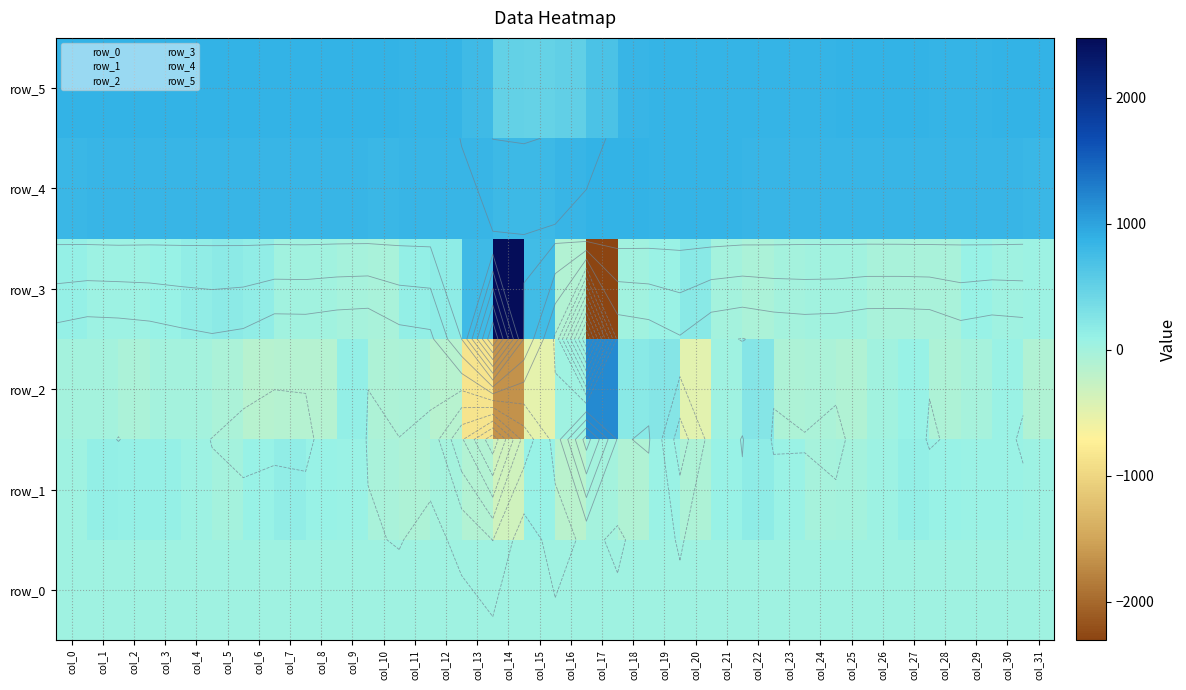

What is the minimum value for row_1?

-340.0